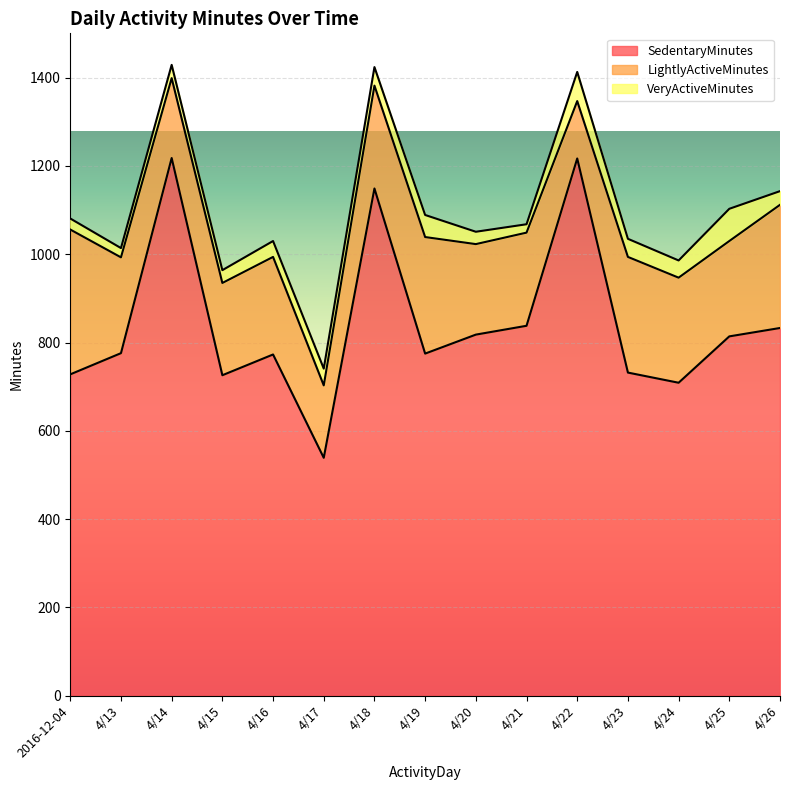

What is the value of the LightlyActiveMinutes point at the 8th from the left?

264